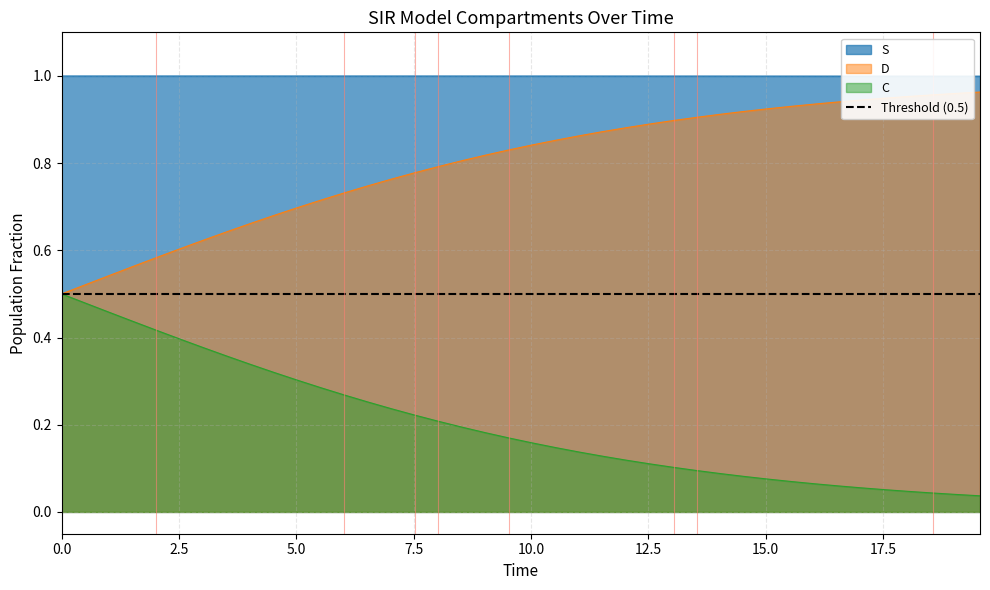

Does the chart display data point markers on the line(s)?

No